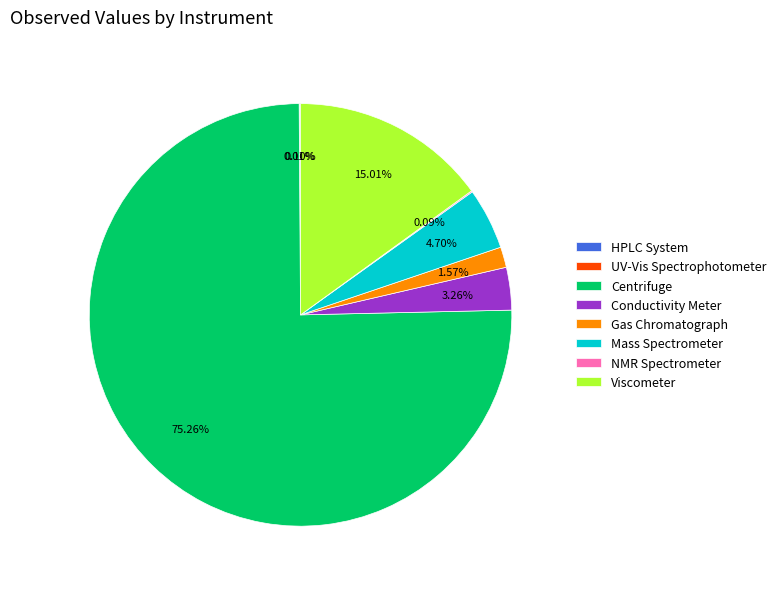

Which category has the biggest portion of the pie?

Centrifuge